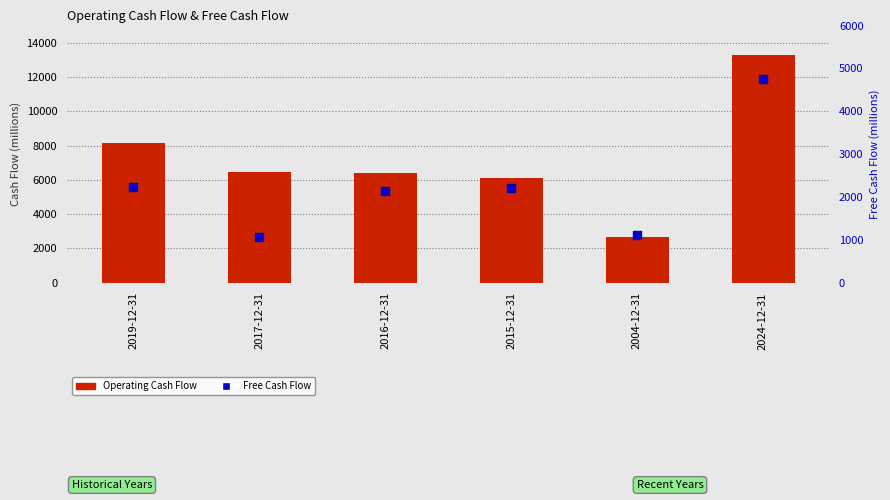

Which series has the largest total across all categories?

Operating Cash Flow